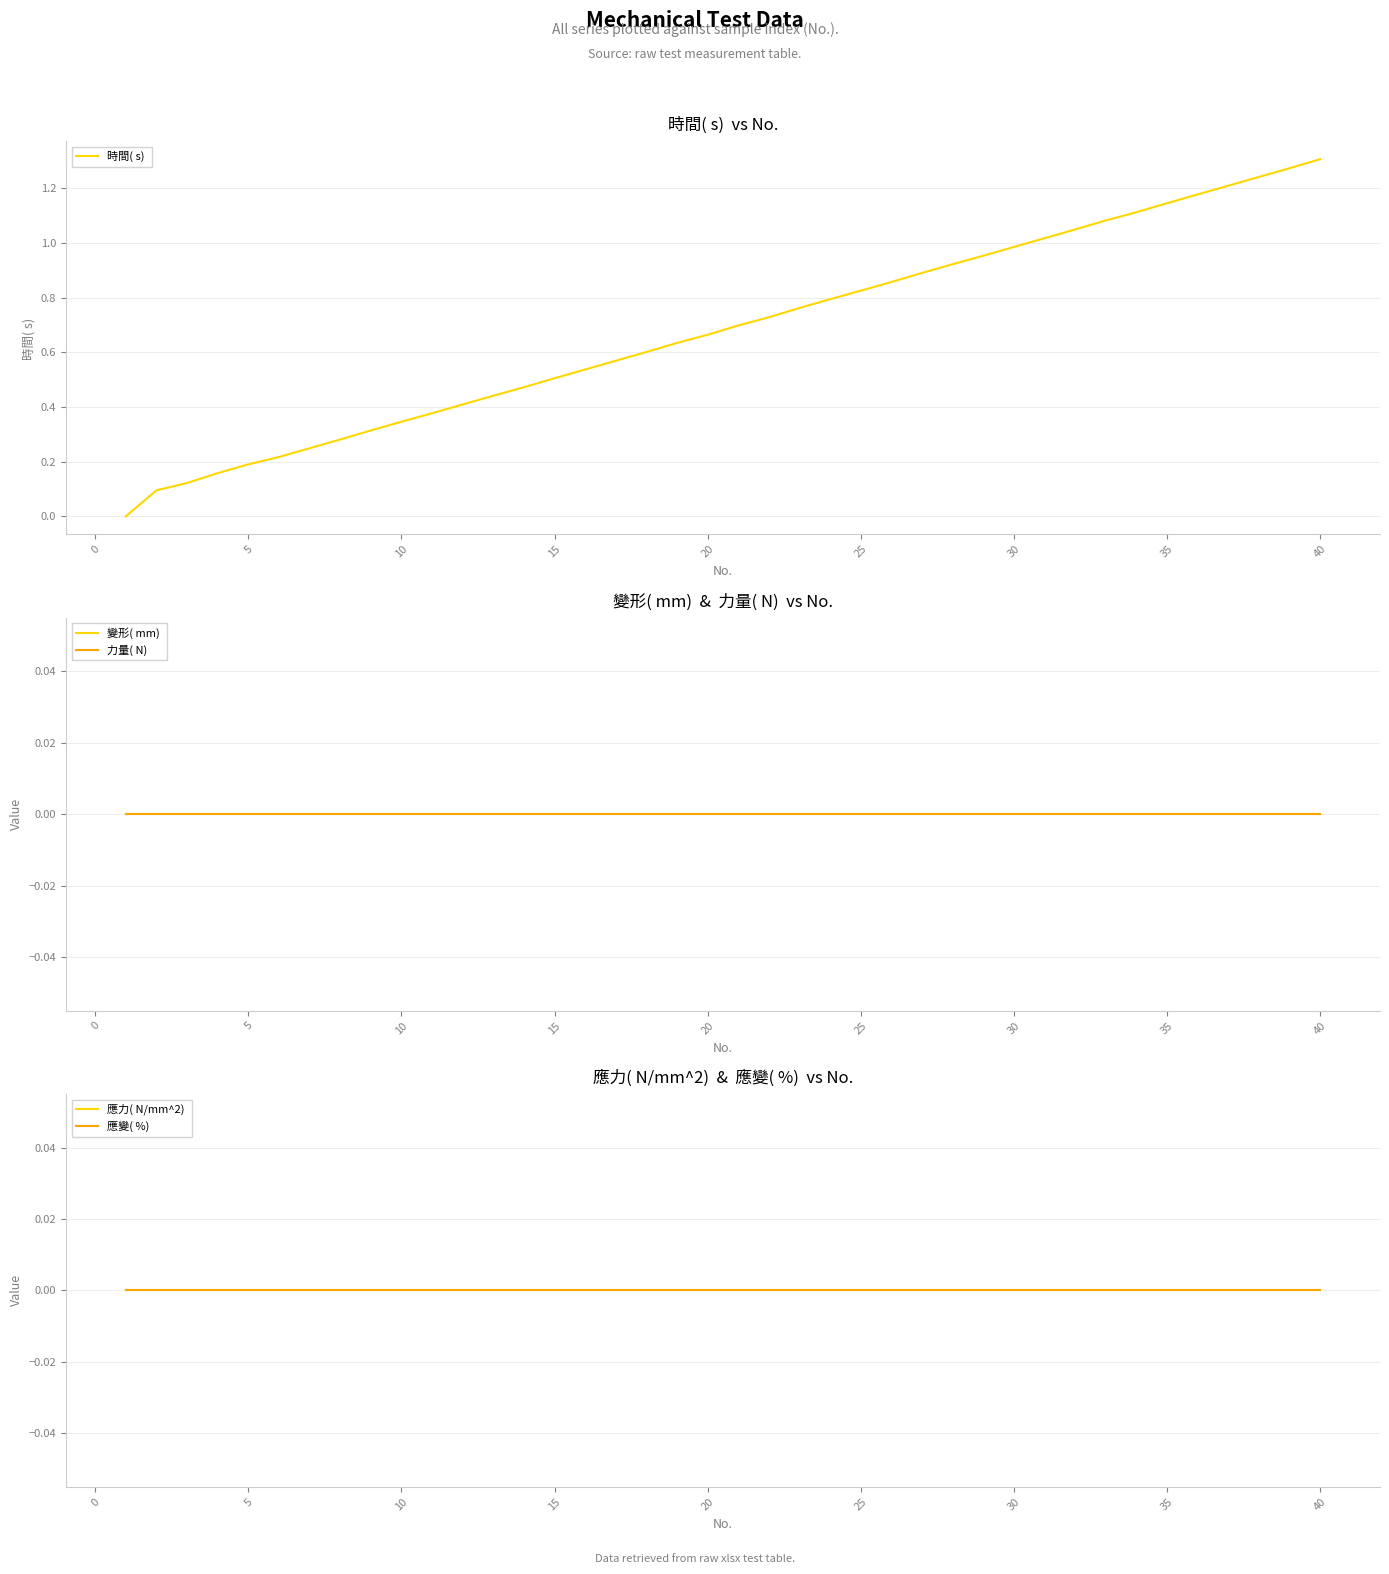

True or false: 時間( s)  has more than 2 points higher than both neighbors.

False